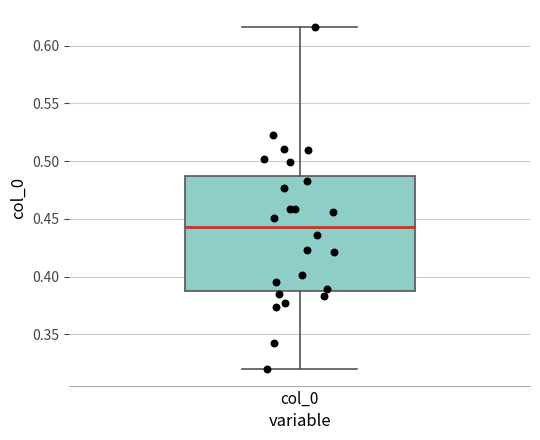

Where does the median line of the box for col_0 sit on the y-axis? The values are not printed on the chart, so give them approximately, as read against the axis.

0.445